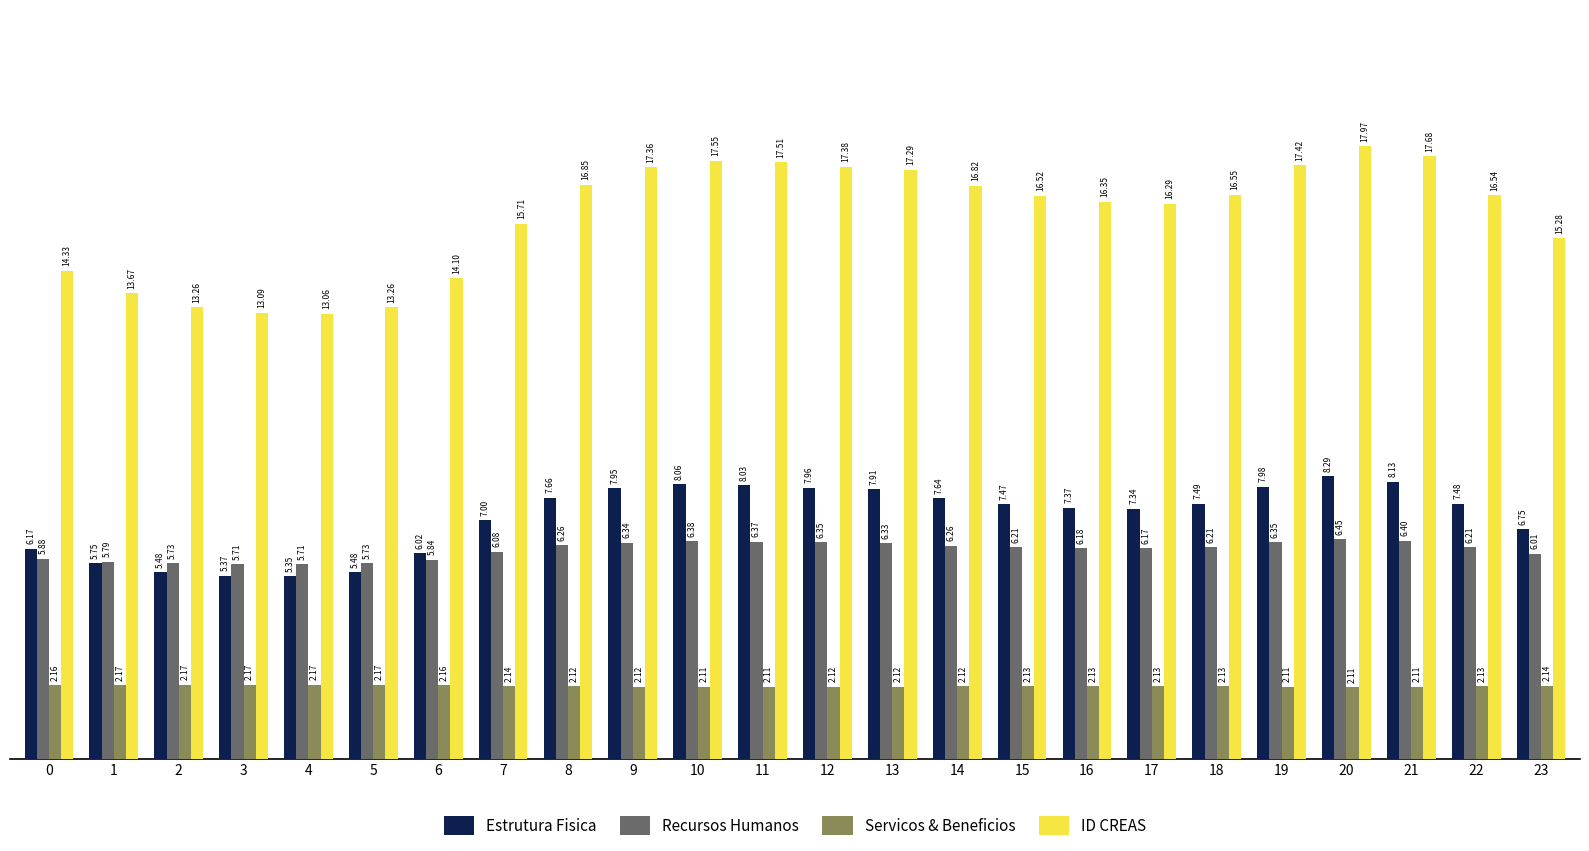

What is the sum of all Recursos Humanos values?

147.0